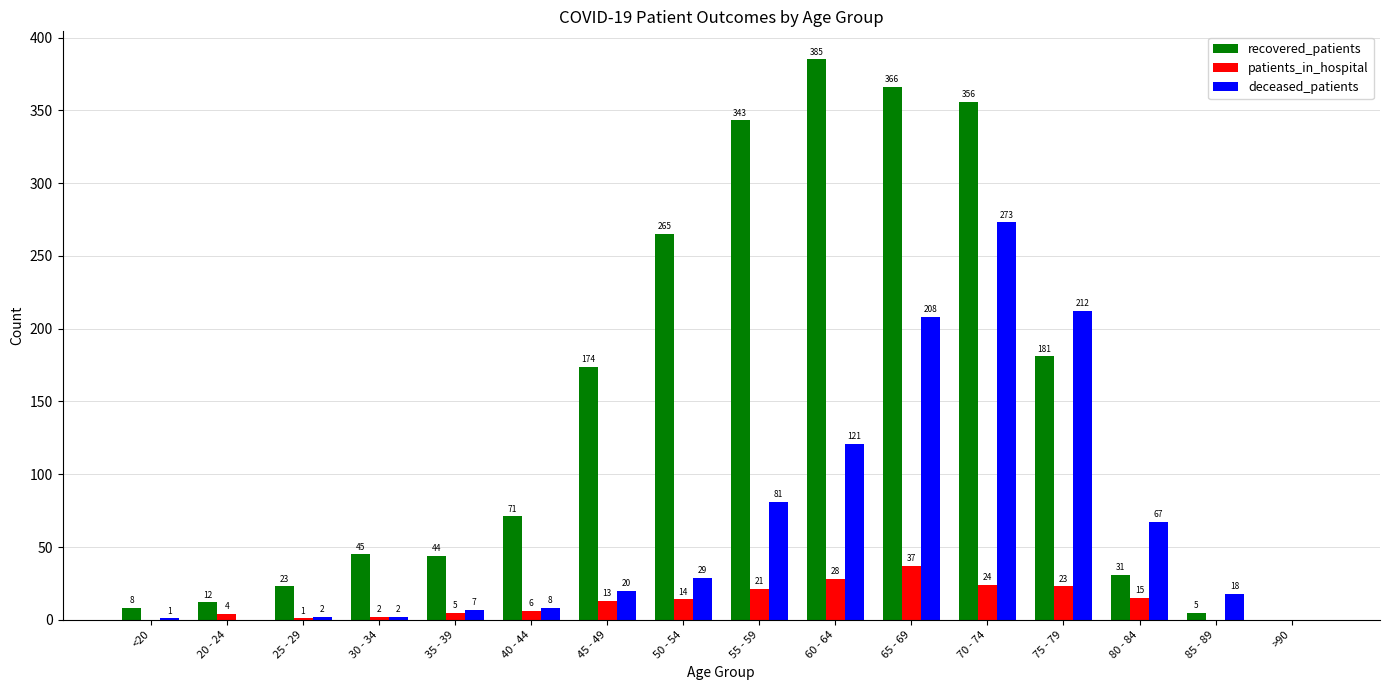

True or false: deceased_patients has a value of 121 at 60 - 64.

True